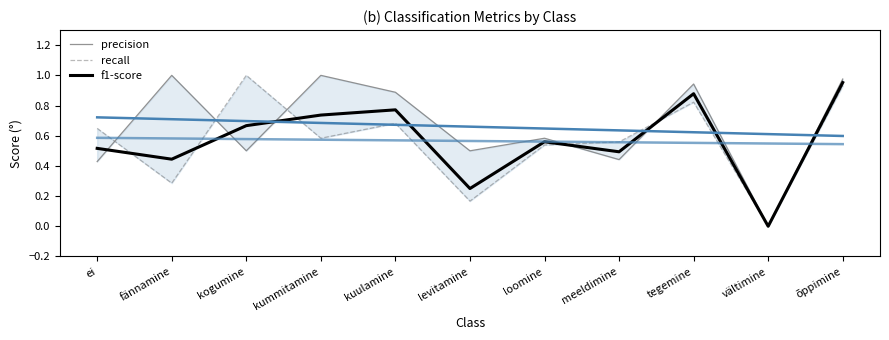

True or false: f1-score has more than 1 interior local peaks.

True